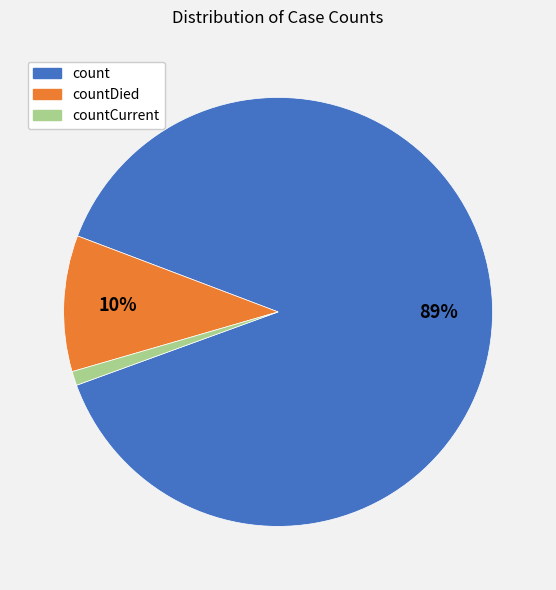

To the nearest percent, what is the difference between the largest and smallest slice percentages?

88%